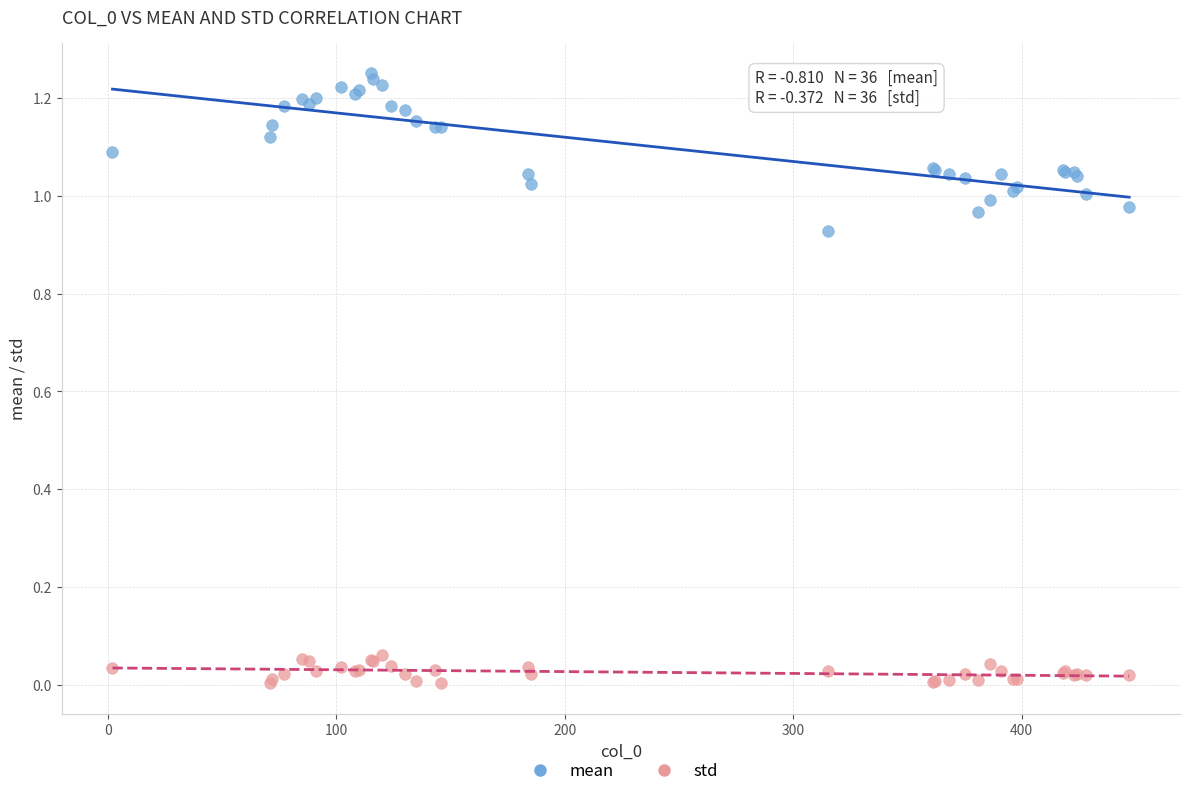

Which series has the largest Y range (max minus min)?

mean